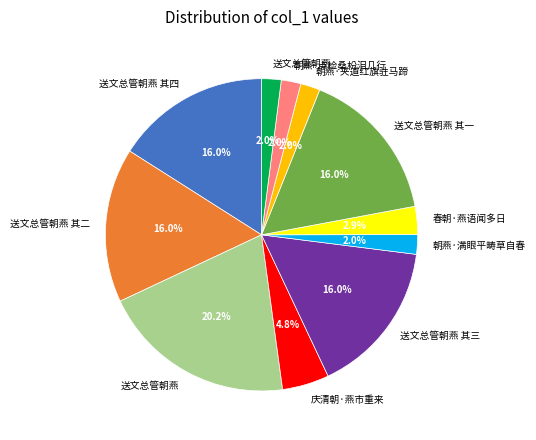

Is there a majority slice in this chart?

No